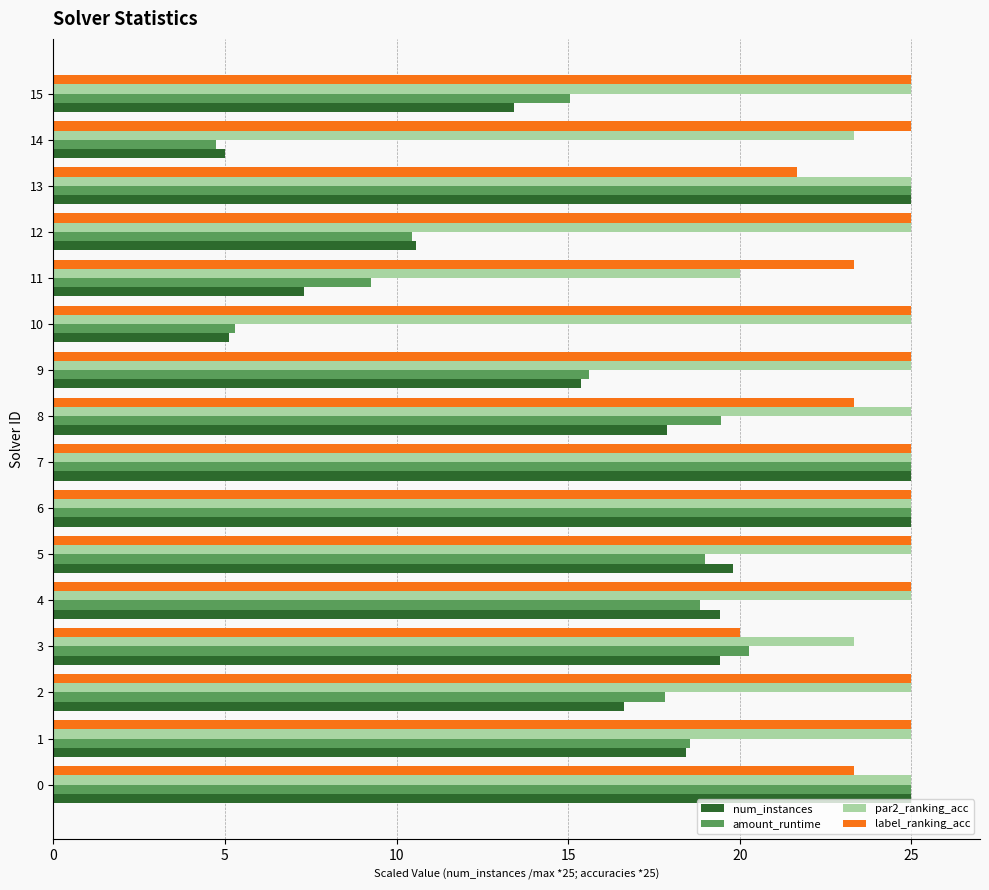

What is the difference between the highest and lowest values at 10?

19.9